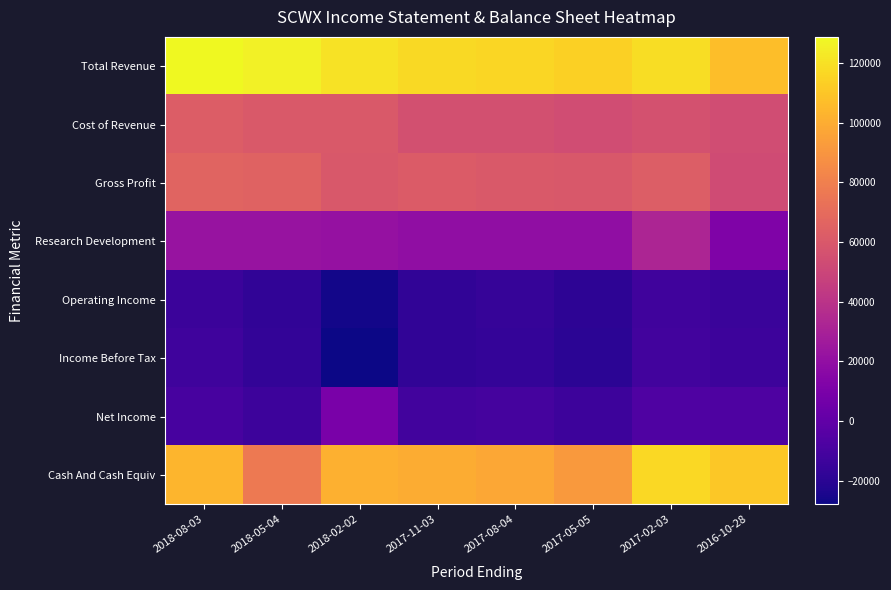

At 2018-08-03, list the series in order from largest to smallest.

Total Revenue, Cash And Cash Equiv, Gross Profit, Cost of Revenue, Research Development, Net Income, Income Before Tax, Operating Income